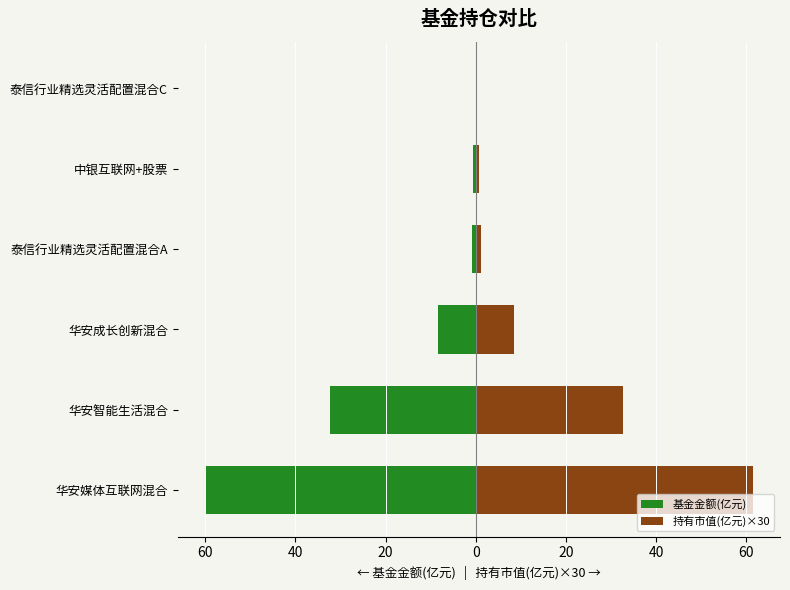

What is the difference between the maximum and minimum values in the 基金金额(亿元) series?

60.0